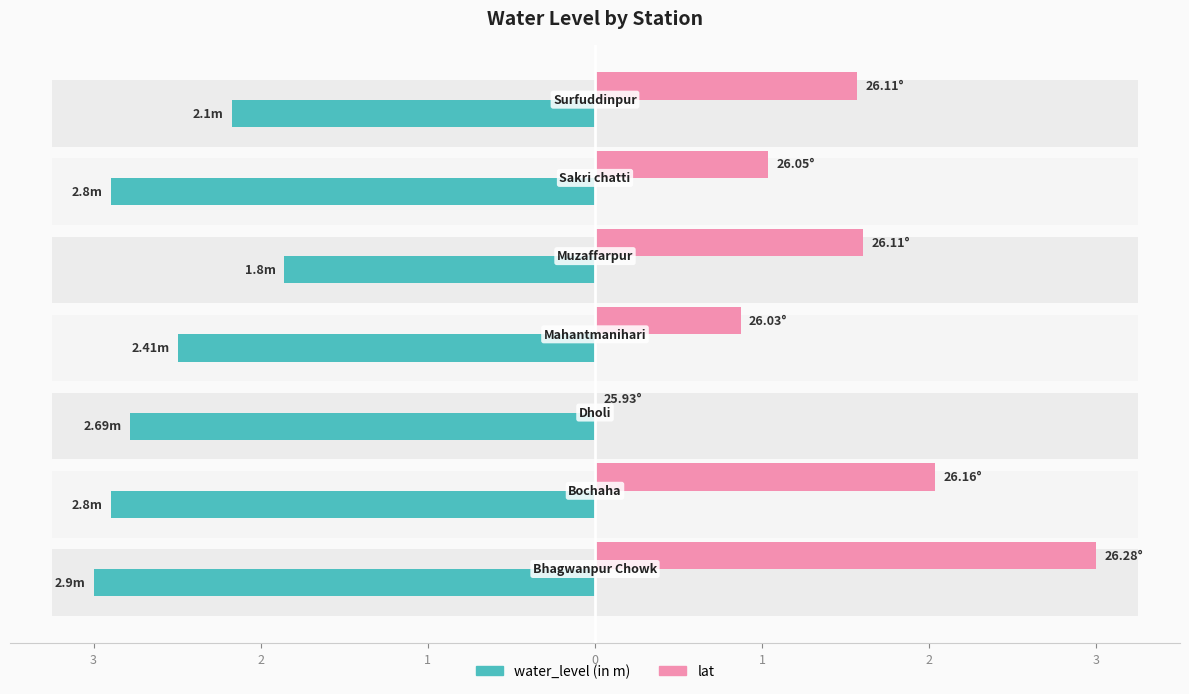

Are the bars horizontal?

Yes